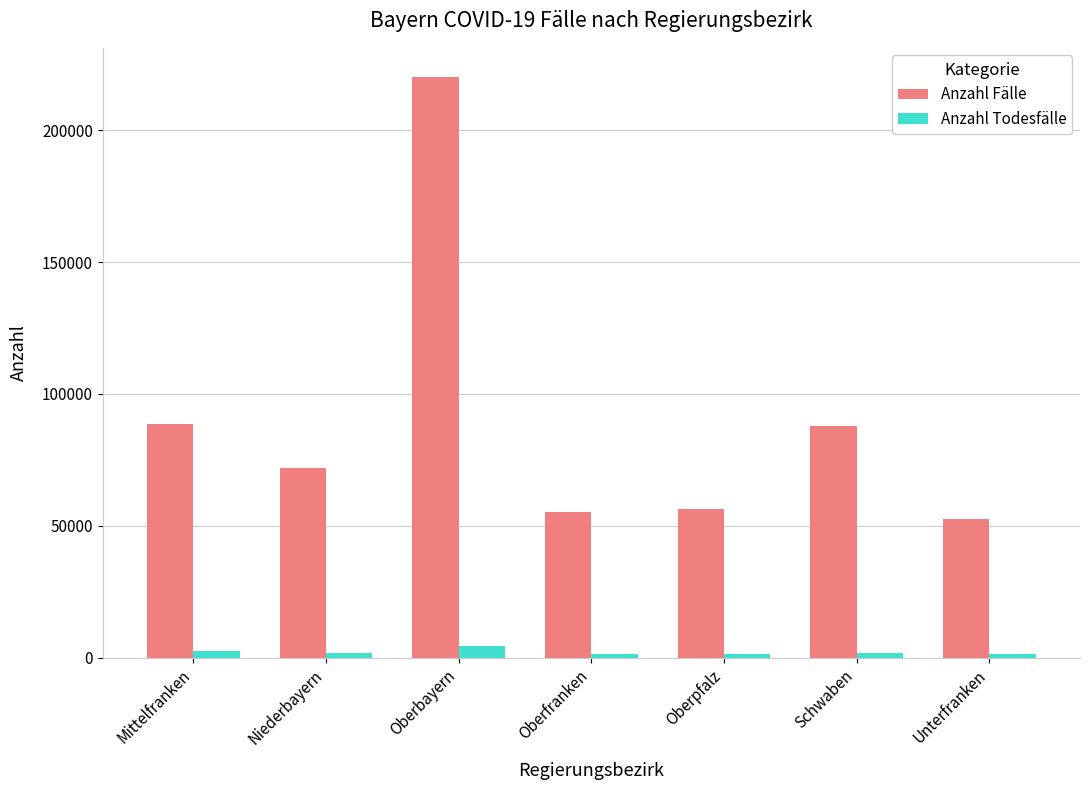

What is the minimum value for Anzahl Fälle?

52599